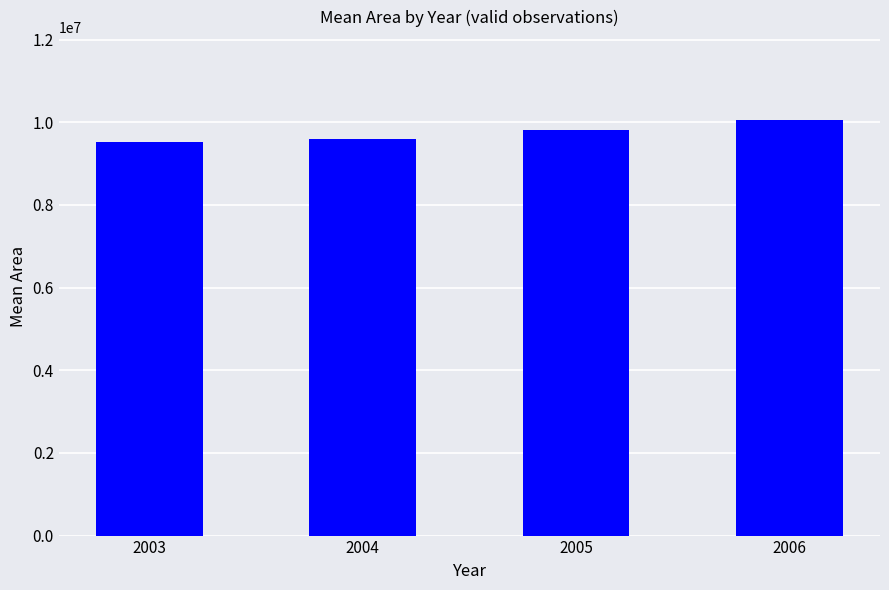

What is the greatest value displayed?

10052100